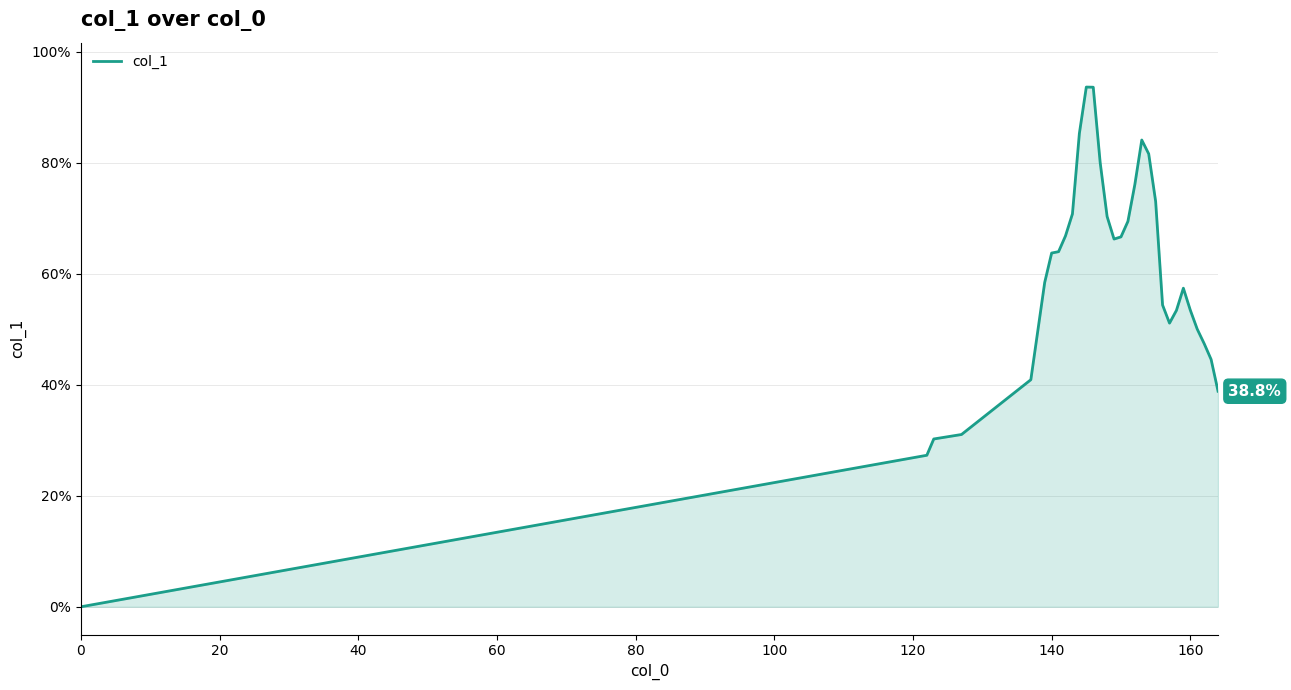

Does the chart have visible grid lines?

Yes